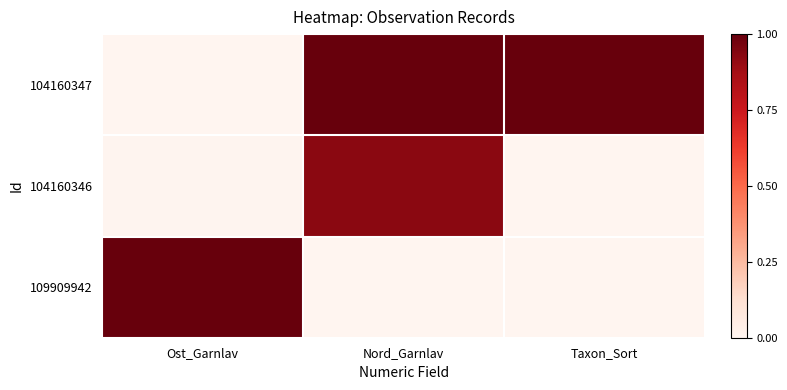

Rank the series by their maximum value, from lowest to highest.

104160346, 104160347, 109909942